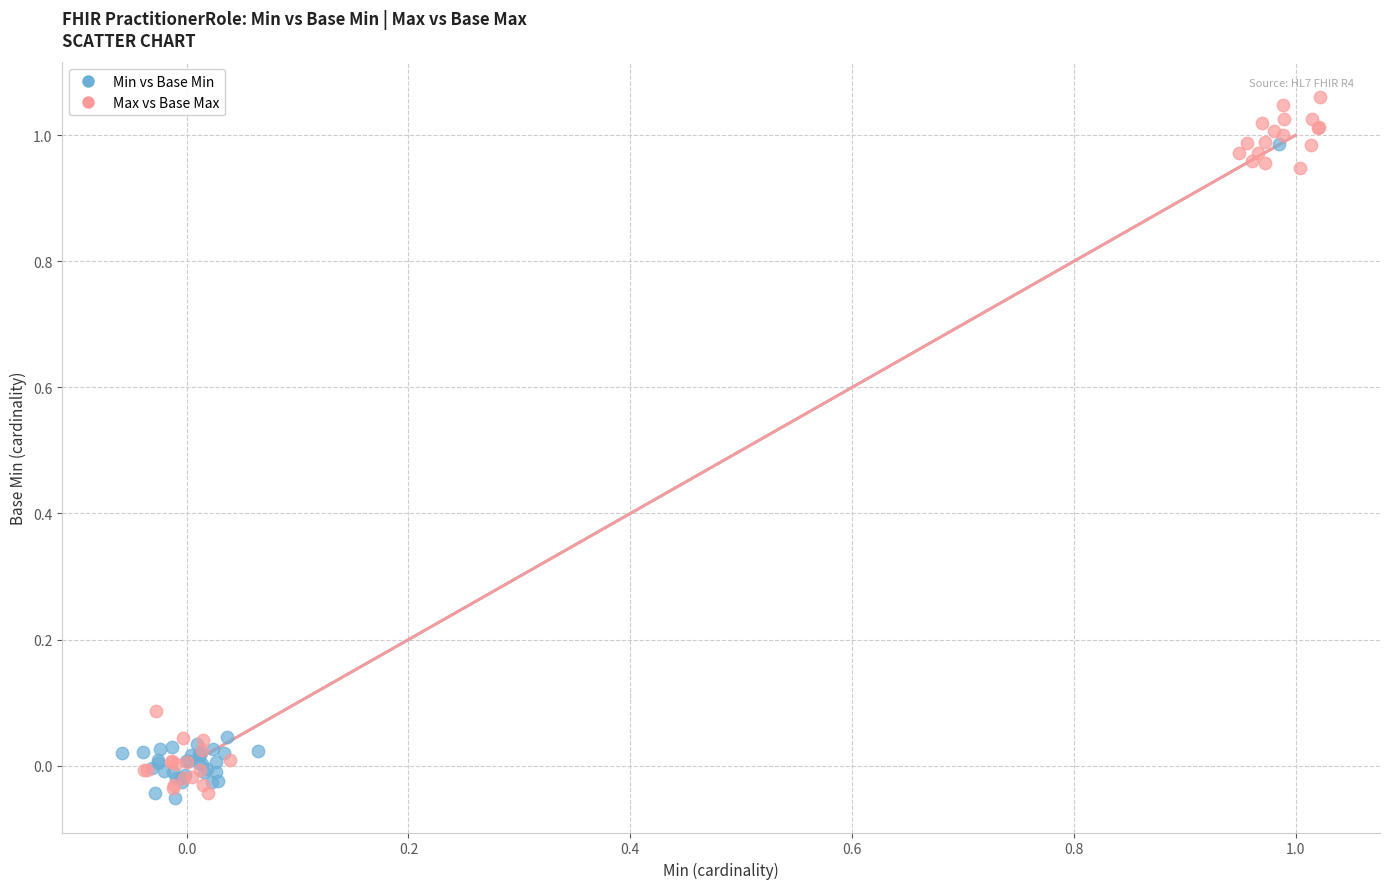

Which series has the largest Y range (max minus min)?

Max vs Base Max